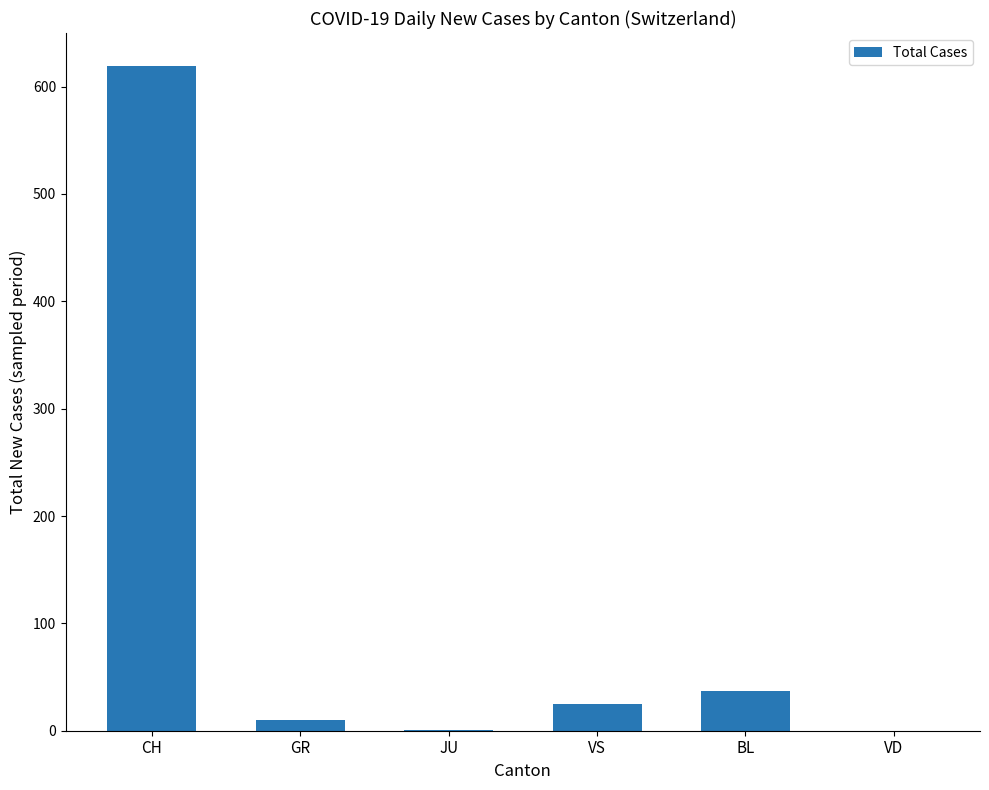

What is the greatest value displayed?

619